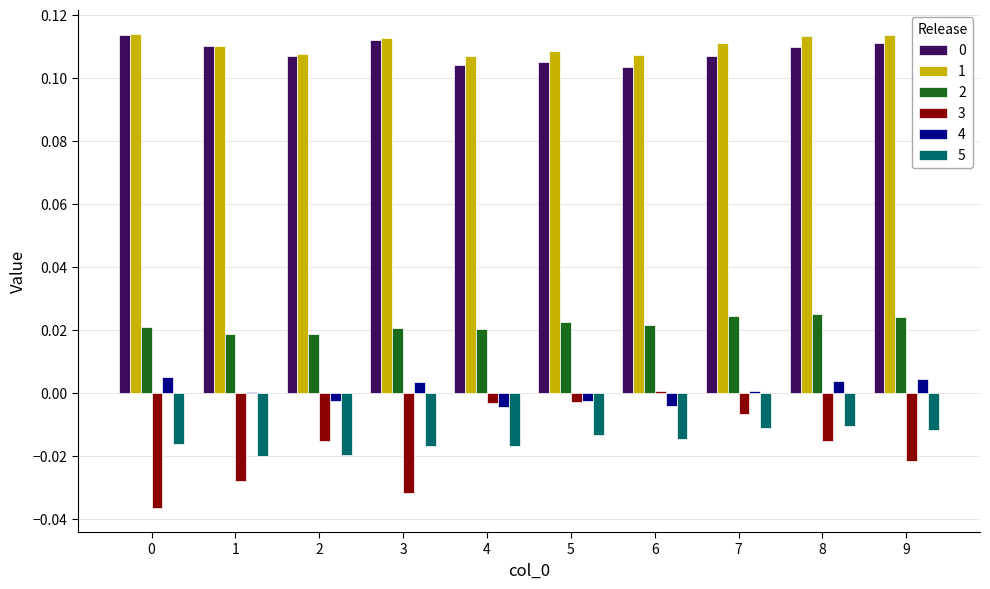

True or false: 4 has a value of -0.0 at 5.

True